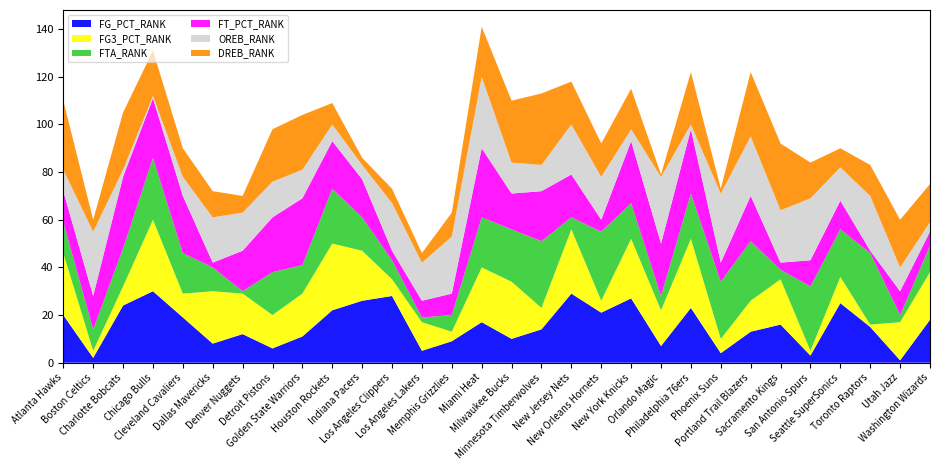

Reading right to left, list all the values displayed in this chart.

FG_PCT_RANK: 18	1	15	25	3	16	13	4	23	7	27	21	29	14	10	17	9	5	28	26	22	11	6	12	8	19	30	24	2	20
FG3_PCT_RANK: 20	16	1	11	2	19	13	6	29	15	25	5	27	9	24	23	4	12	7	21	28	18	14	17	22	10	30	8	3	26
FTA_RANK: 11	3	30	20	27	4	25	24	19	6	15	29	5	28	22	21	7	2	8	14	23	12	18	1	10	17	26	16	9	13
FT_PCT_RANK: 6	10	1	12	11	3	19	8	27	22	26	5	18	21	15	29	9	7	4	16	20	28	23	17	2	24	25	30	14	13
OREB_RANK: 4	10	23	14	26	22	25	29	2	28	5	18	21	11	13	30	24	16	20	6	7	12	15	16	19	8	1	3	27	9
DREB_RANK: 16	20	13	8	15	28	27	2	22	1	17	14	18	30	26	21	10	4	6	3	9	23	22	7	11	12	19	24	5	29